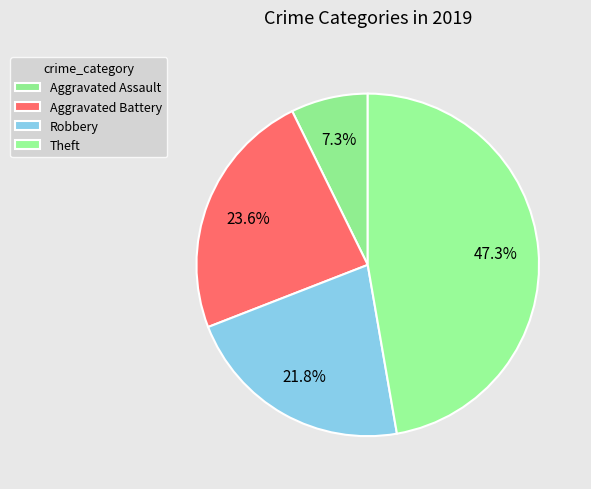

How many segments does this pie chart have?

4